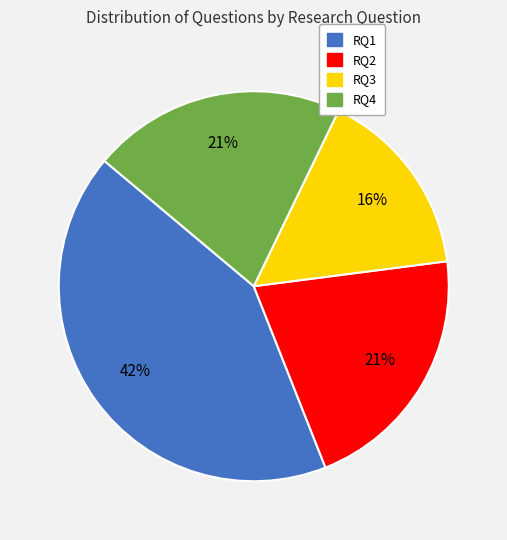

Do RQ3 and RQ1 together represent more than half of the pie?

Yes